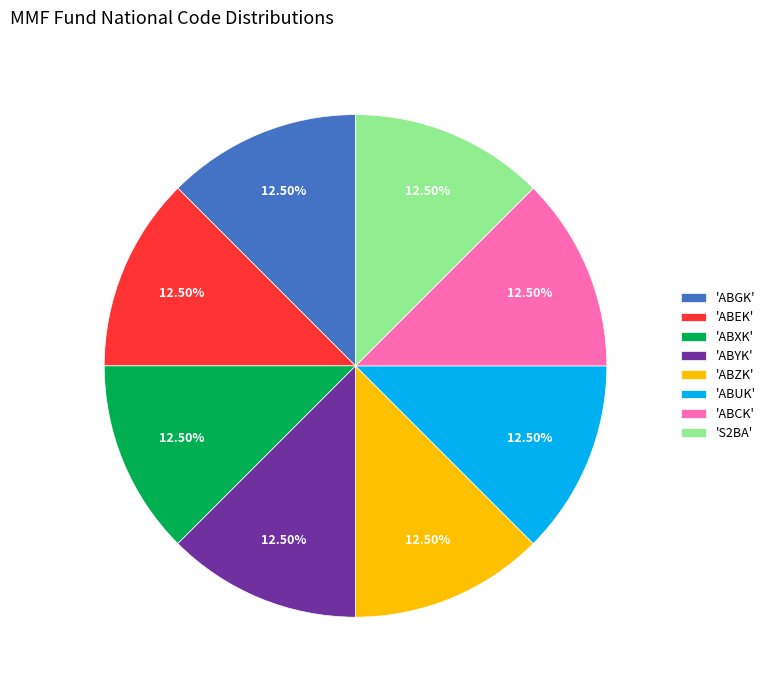

Combined, do 'ABYK' and 'S2BA' account for over 50%?

No